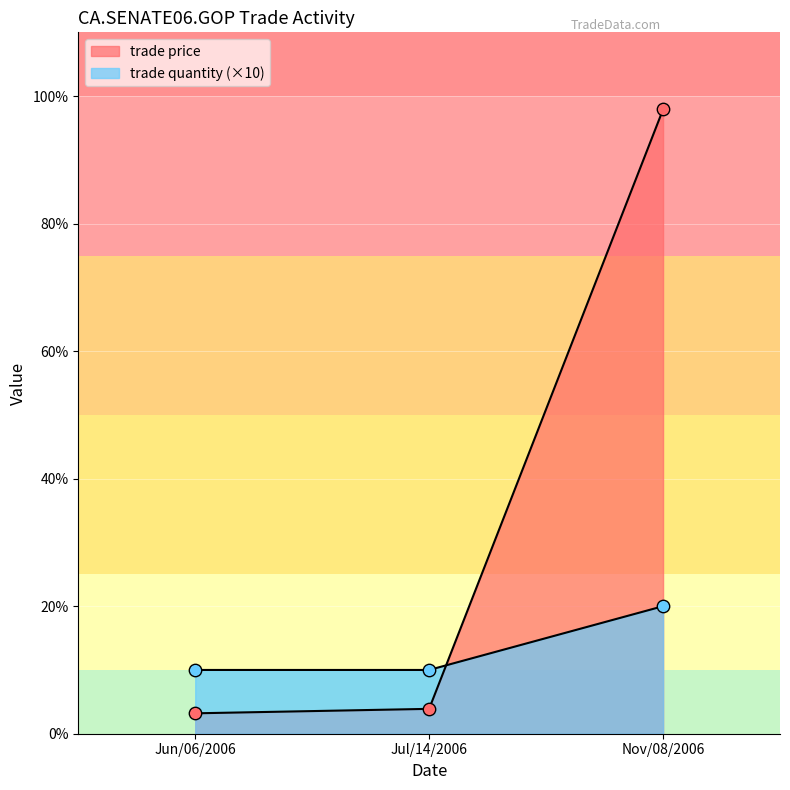

What are all the series names shown in the legend?

trade price, trade quantity